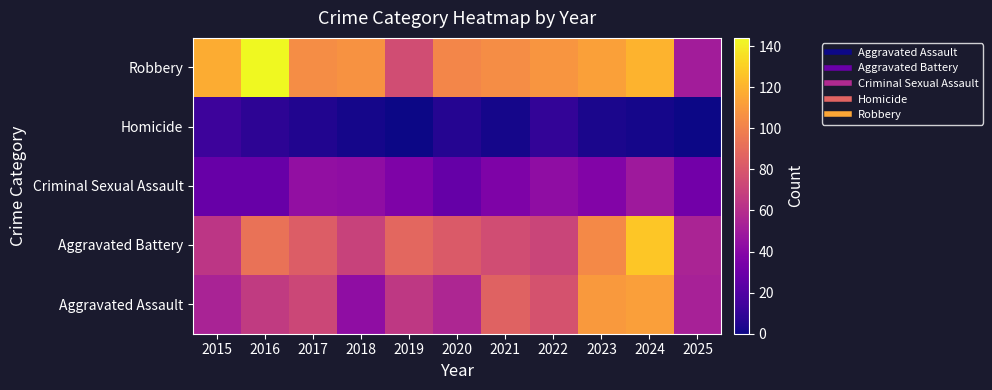

What is the total value across all series at 2021?

304